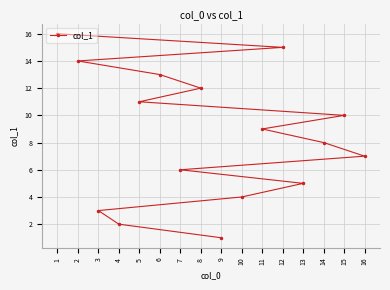

How many categories are shown in the chart?

16